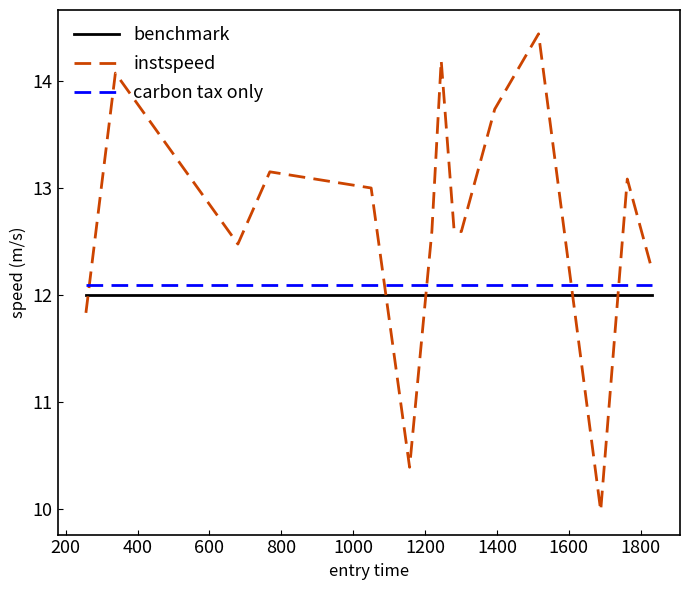

Which series has the largest total across all categories?

instspeed